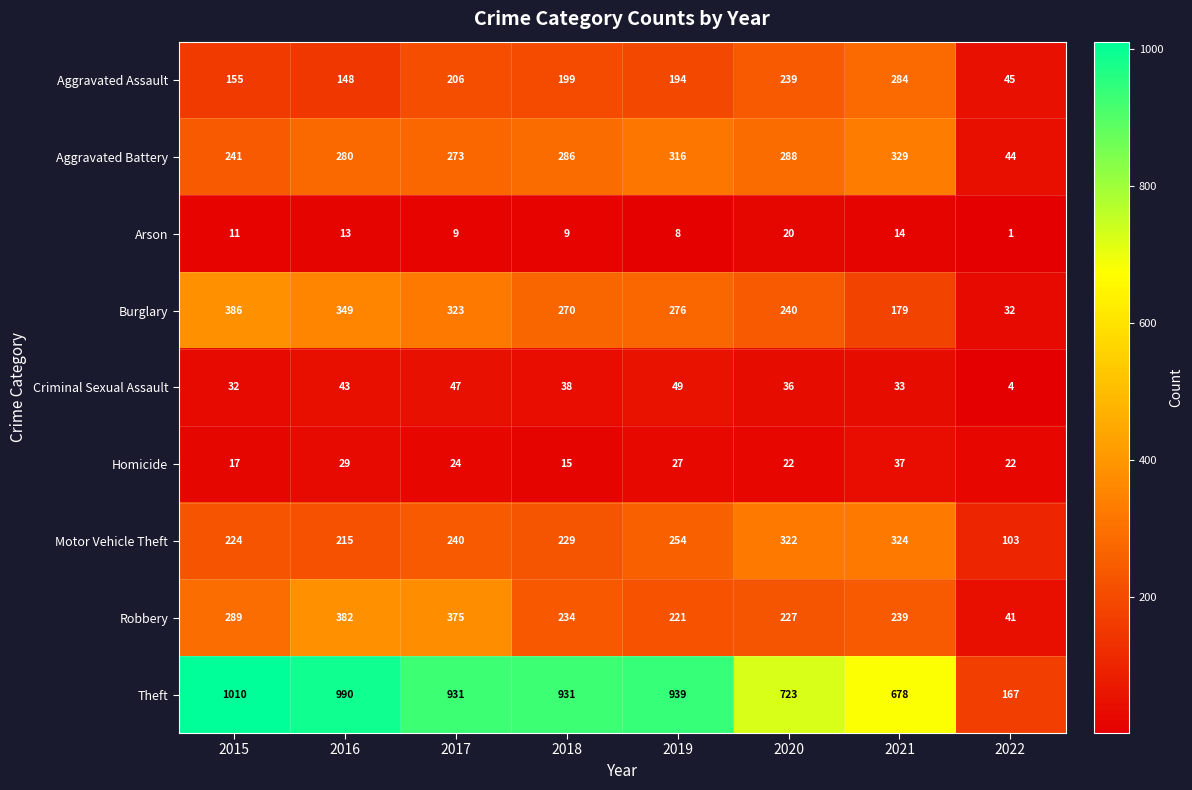

How many series are shown in this chart?

9